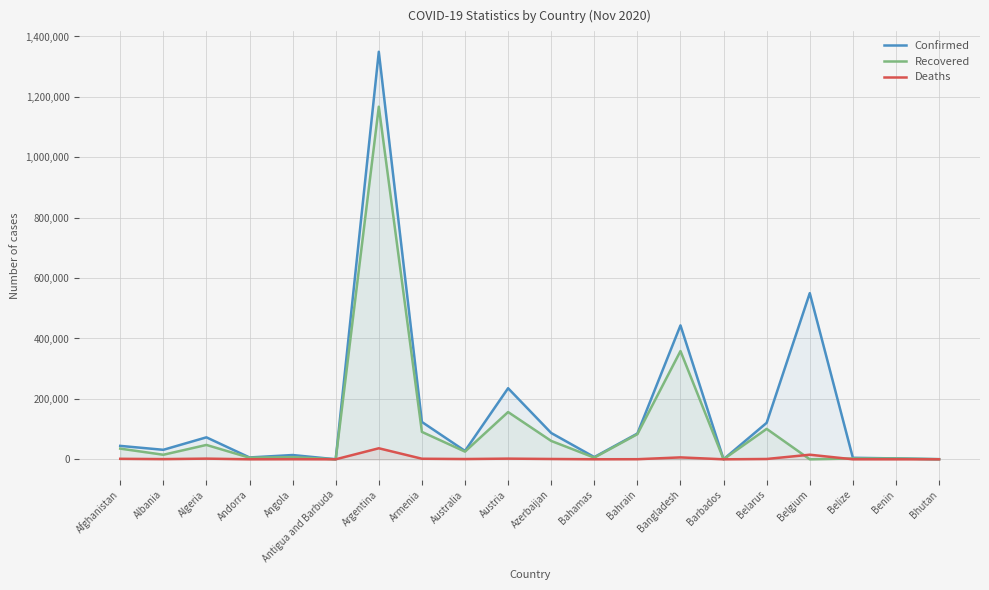

True or false: Deaths has more than 2 points higher than both neighbors.

True